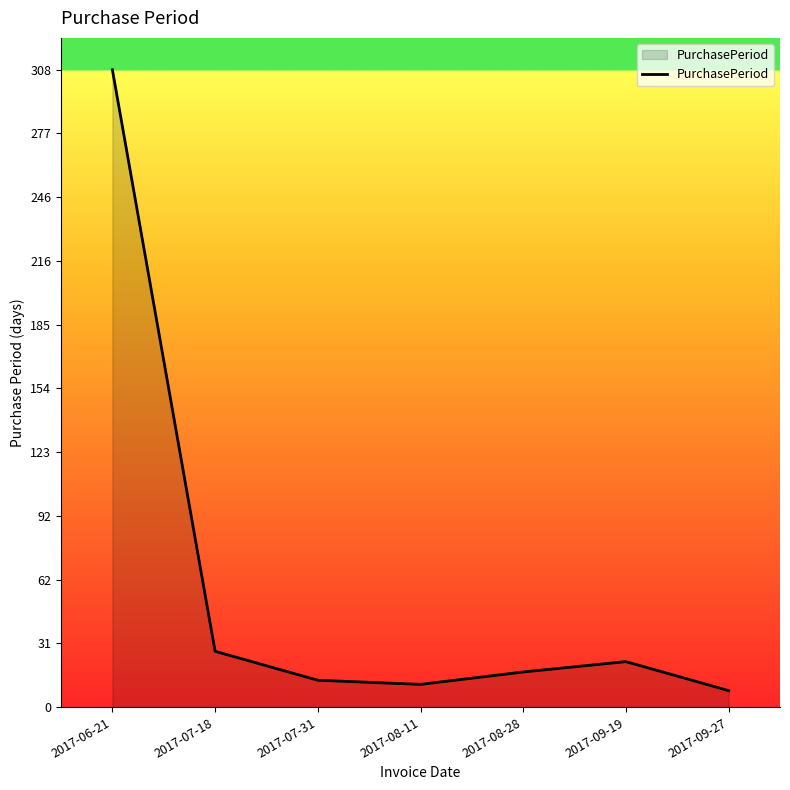

What position from the left is 2017-09-27?

7